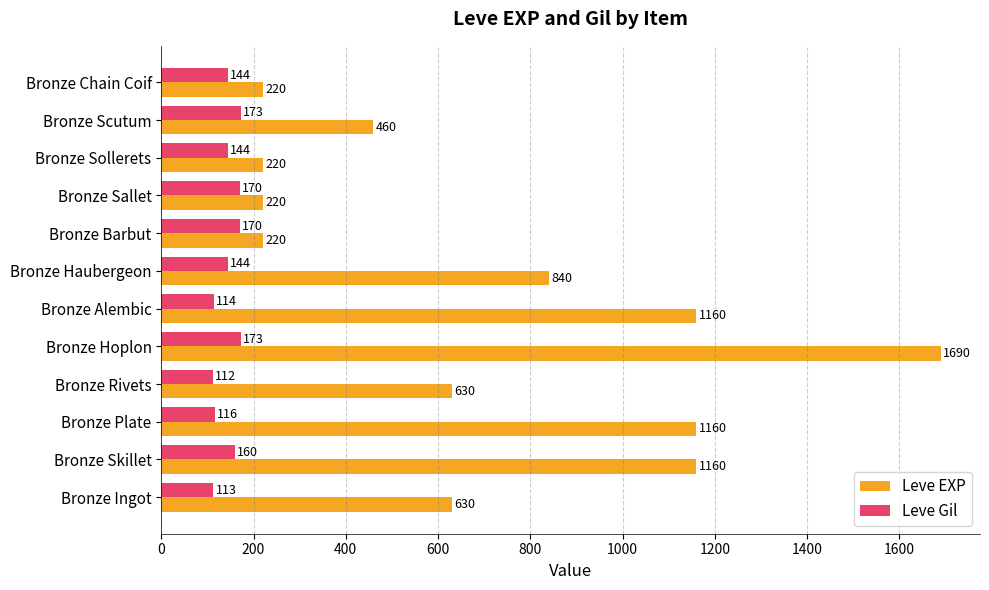

Which series has the largest total across all categories?

Leve EXP